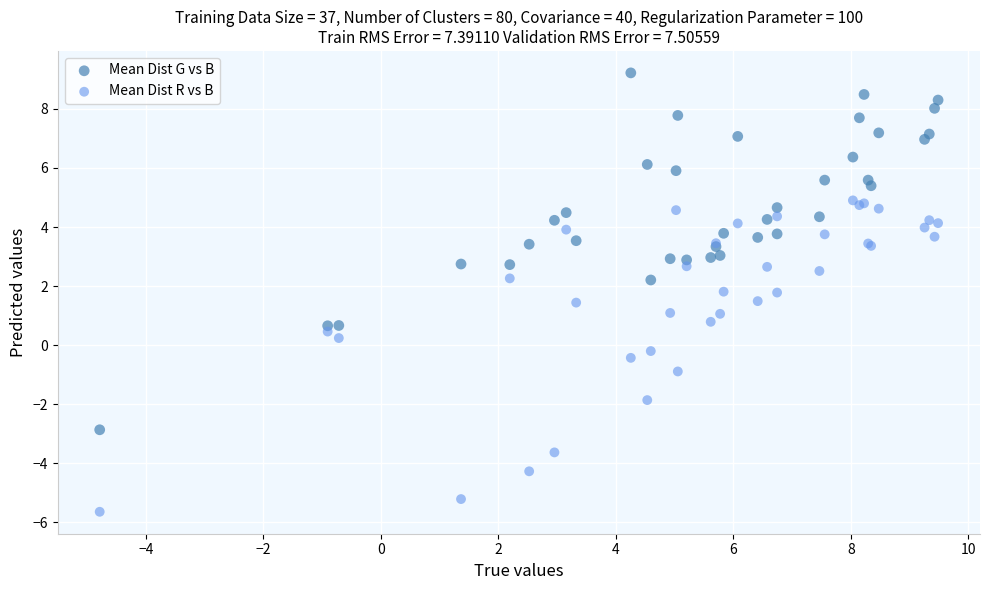

Which series contains the lowest Y value?

Mean Dist R vs B